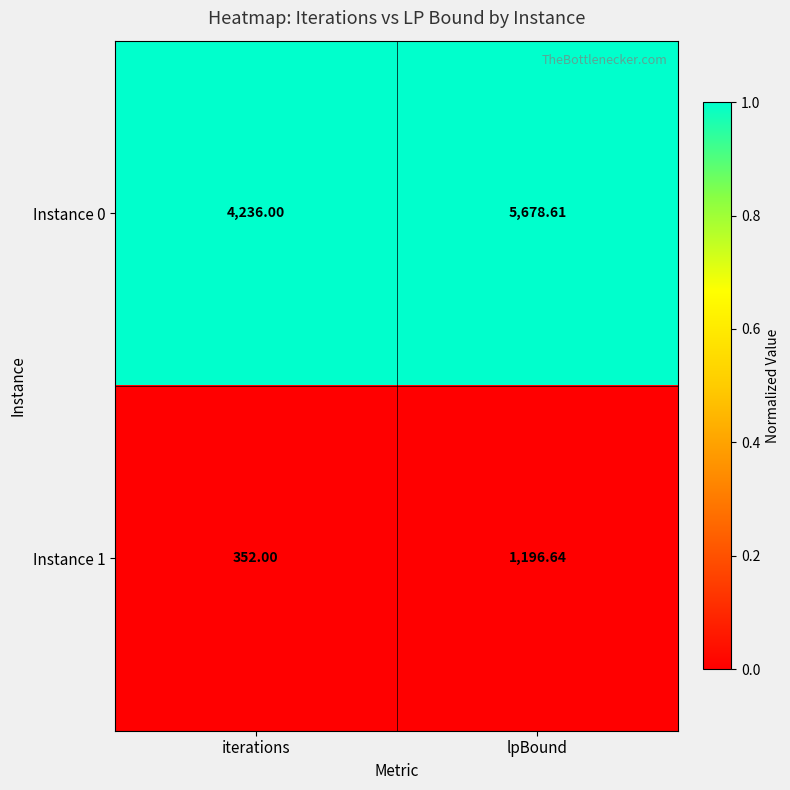

Which label corresponds to the smallest value in the chart?

iterations